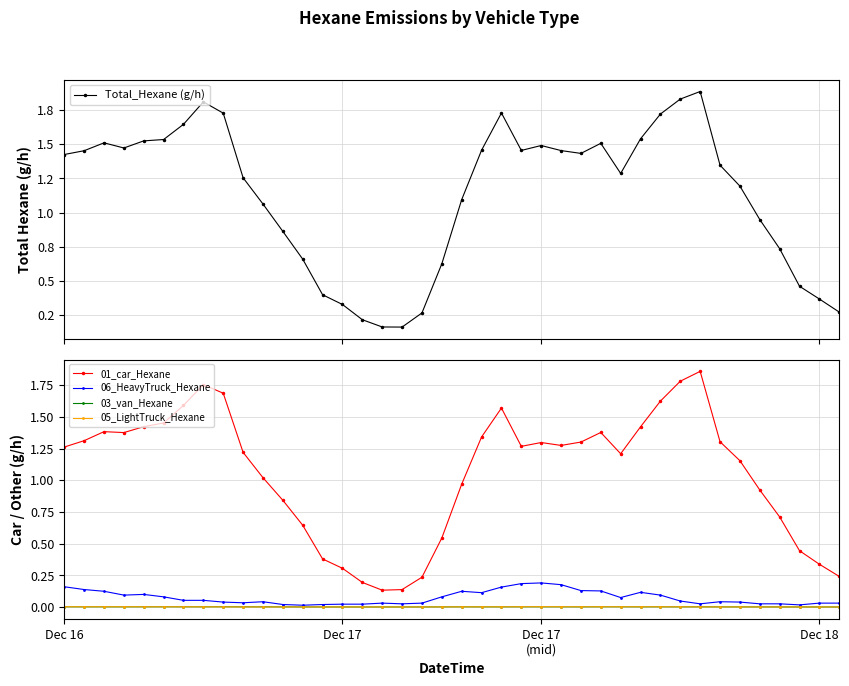

How many data points in Total_Hexane (g/h) are above 1?

26